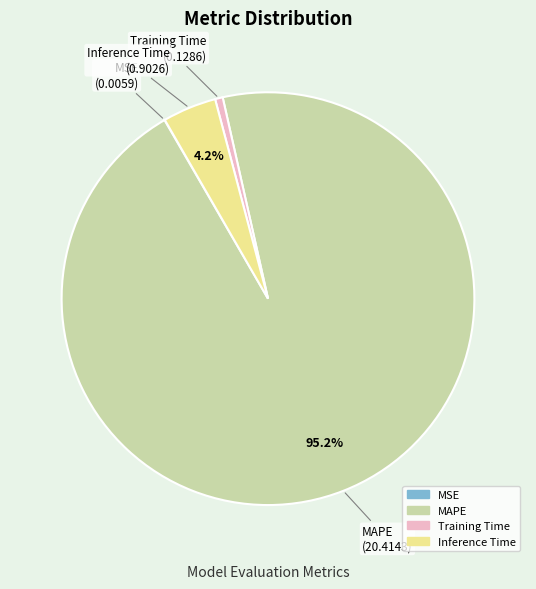

Which slice is the largest?

MAPE